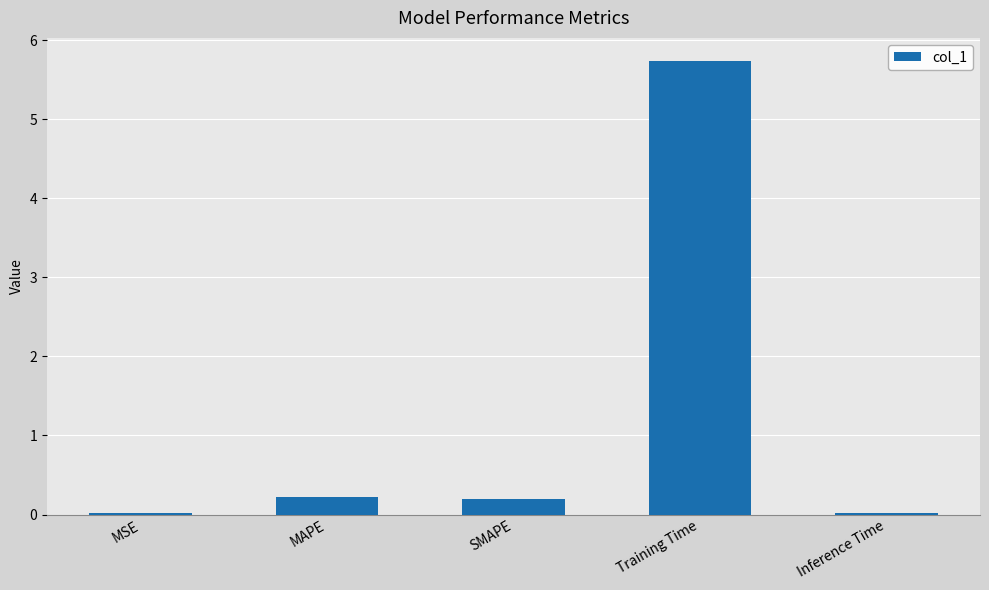

Which has a higher value, Inference Time or Training Time?

Training Time